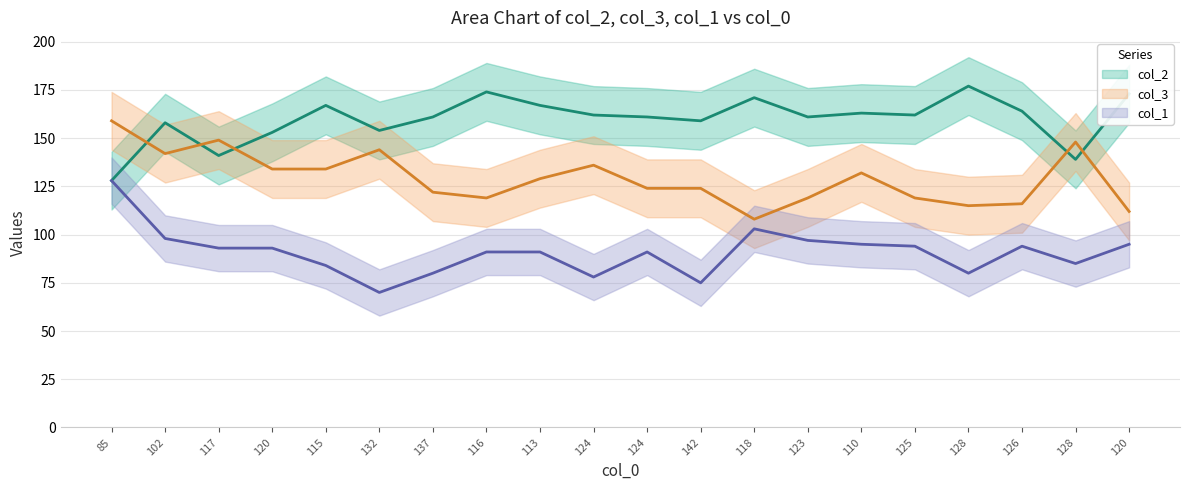

Is this an area chart (filled region under the line)?

No